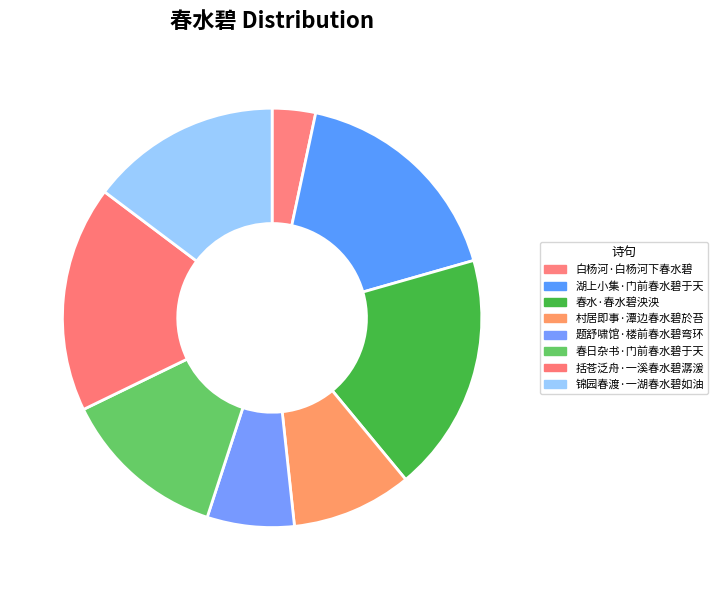

To the nearest percent, what is the difference between the largest and smallest slice percentages?

15%